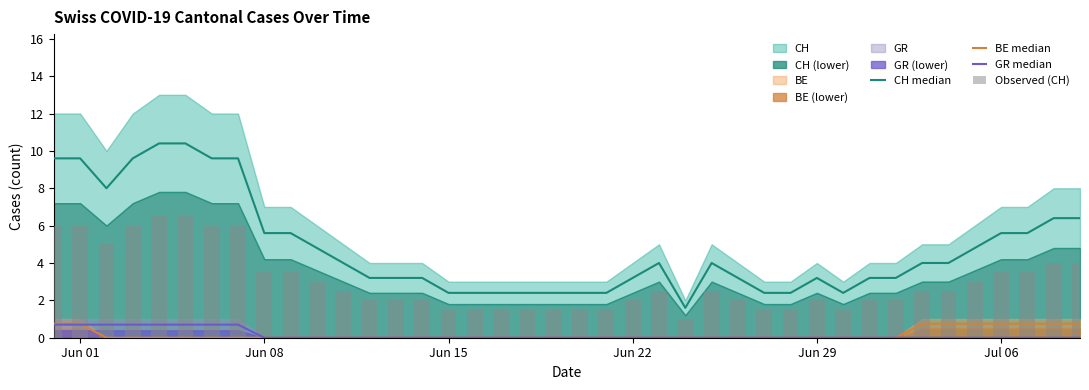

What is the value of the CH median bar at the 17th from the left?

2.4